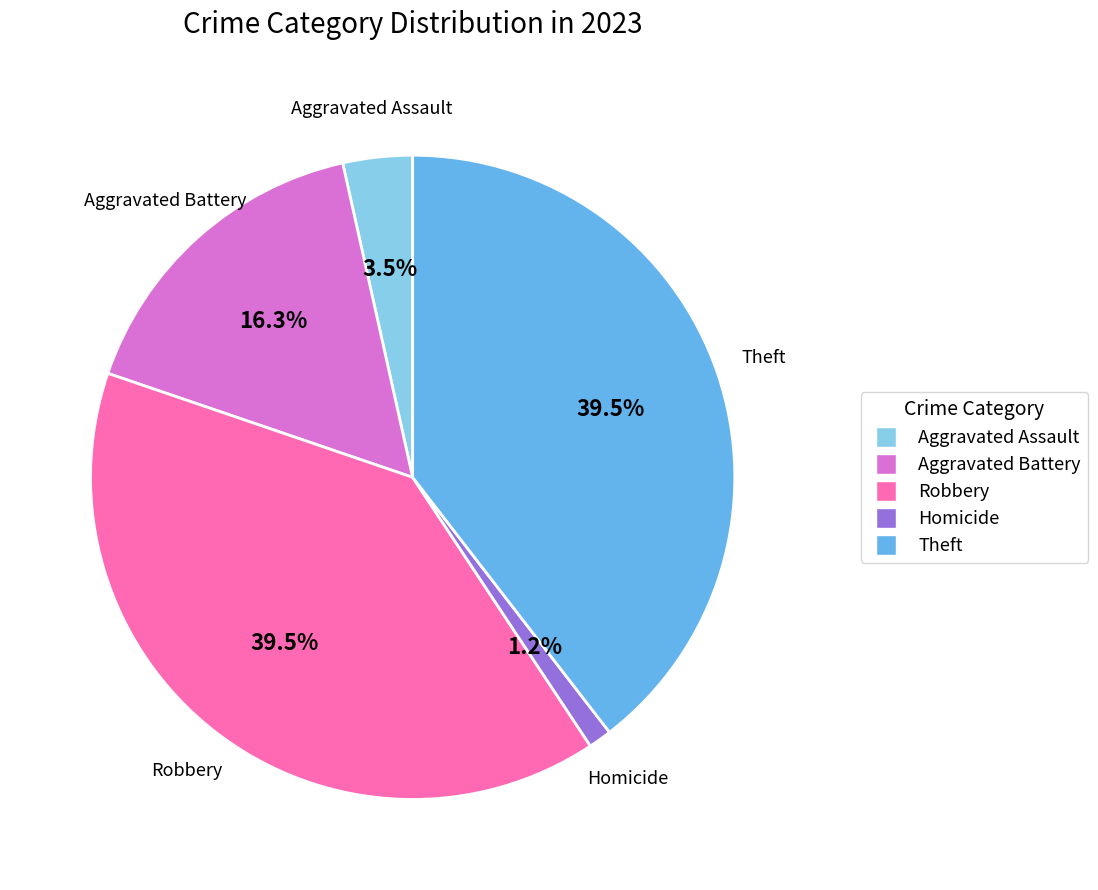

Which category has the smallest portion of the pie?

Homicide